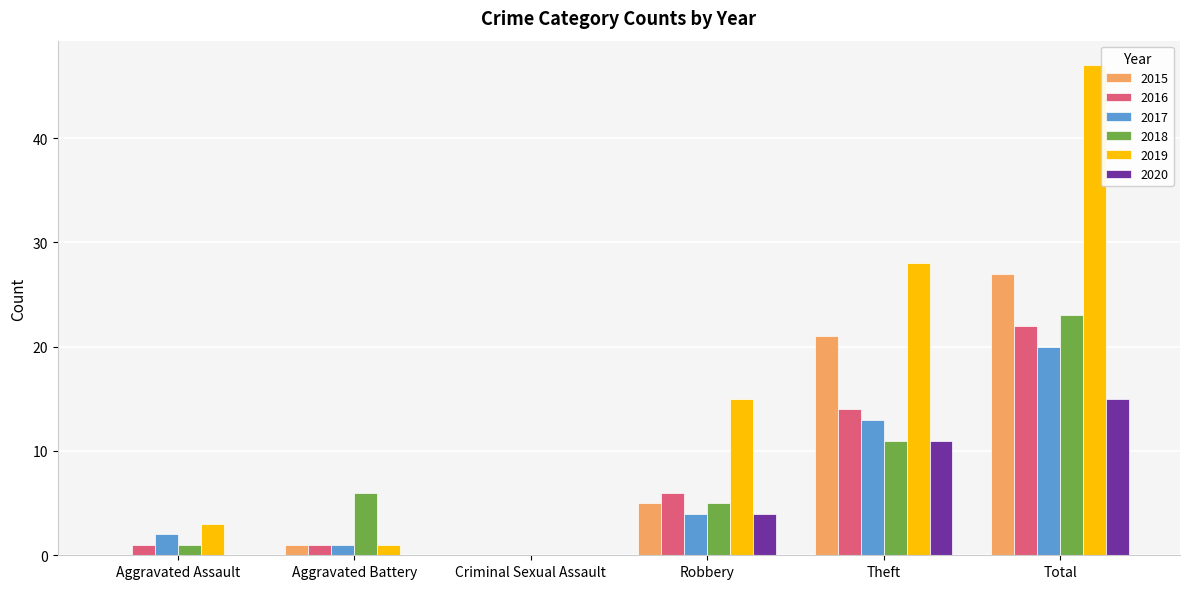

Count the number of data series in this chart.

6